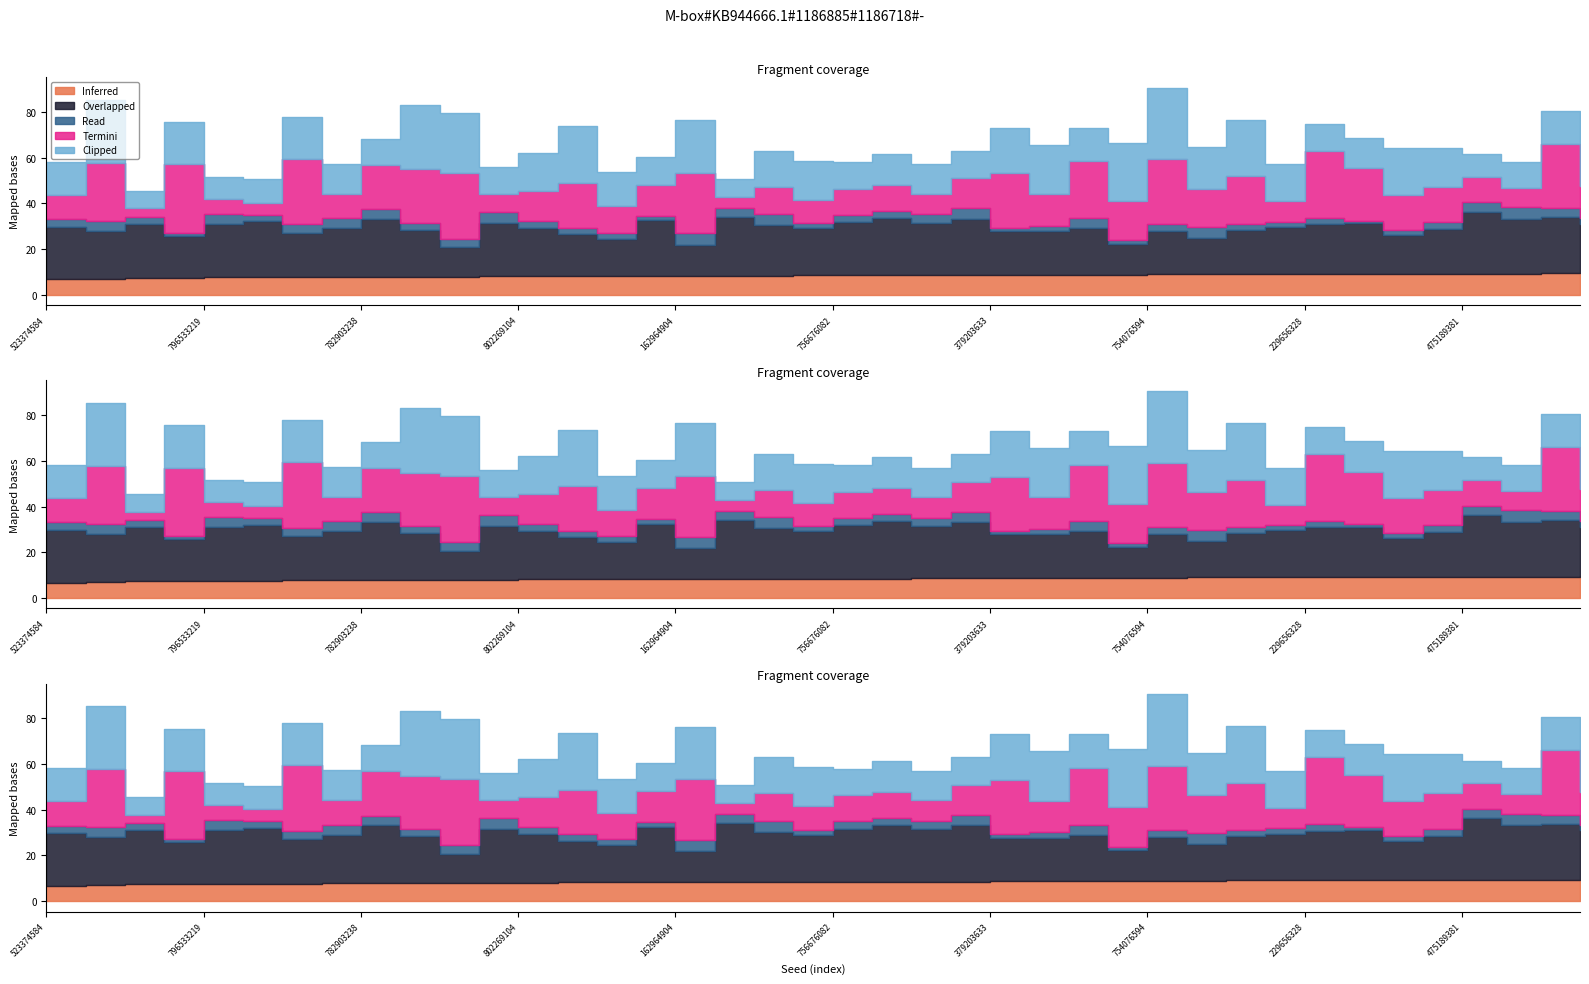

Does the chart display data point markers on the line(s)?

No